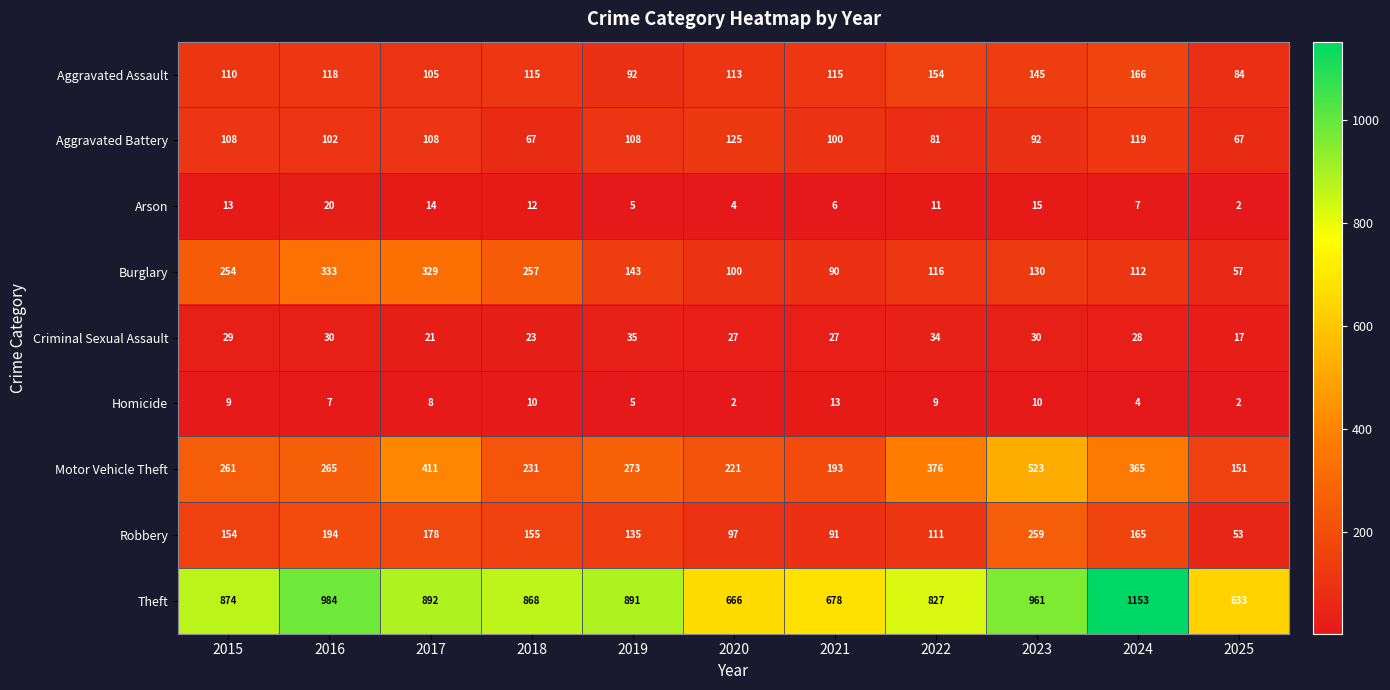

What is the spread (max minus min) of values at 2020?

664